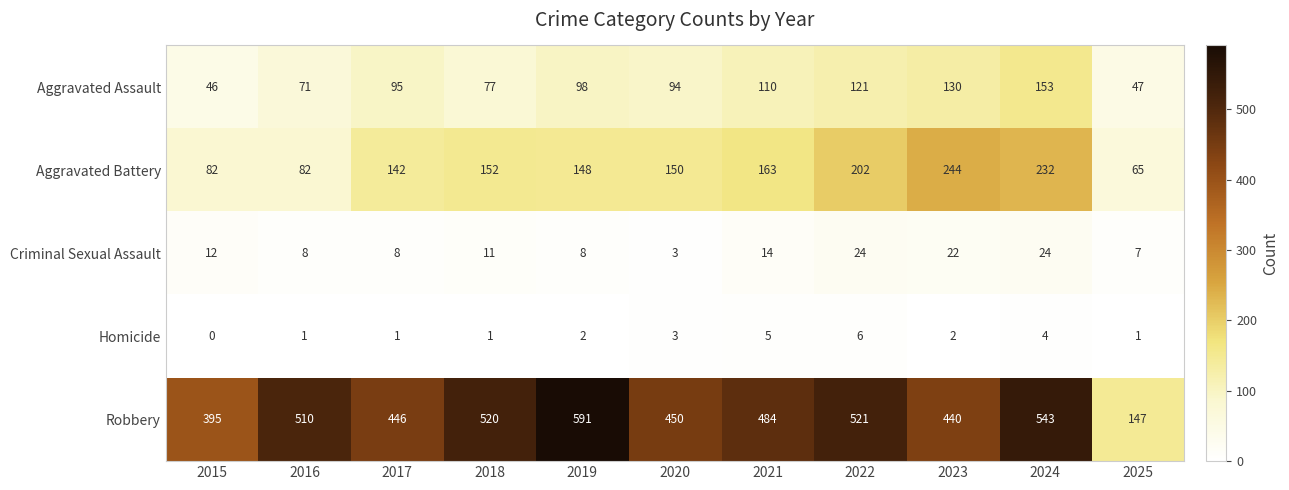

Where does the Aggravated Battery series first go above 150?

2018